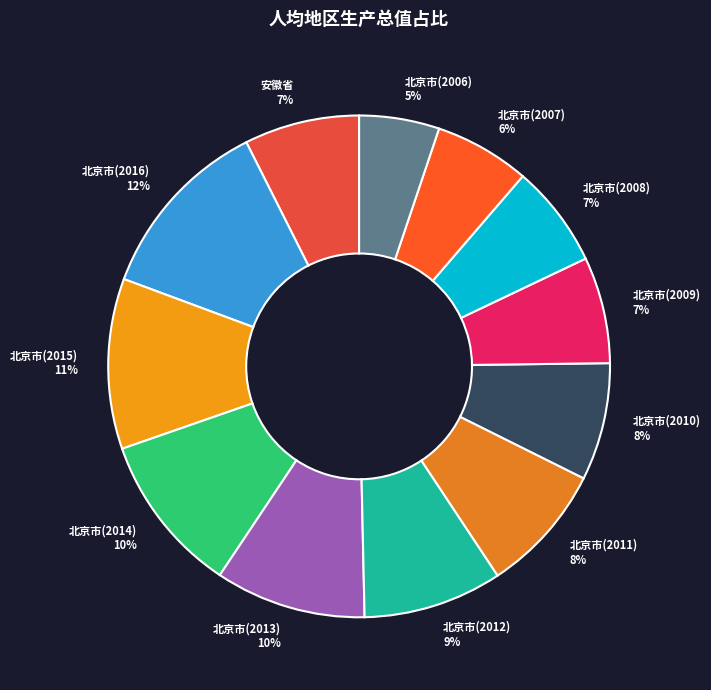

What is the ratio of the value at 北京市(2008) to the value at 北京市(2010)?

0.9